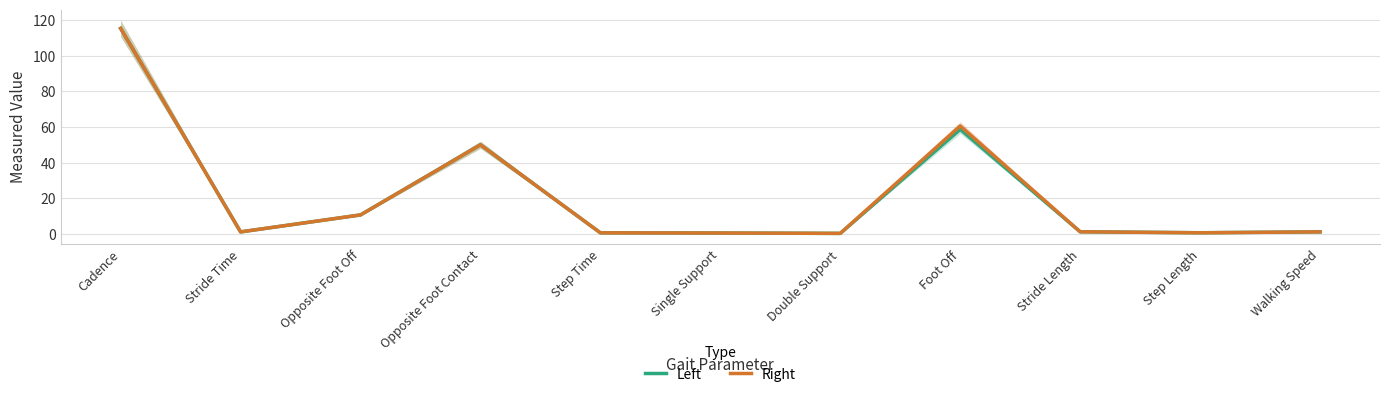

The Left series shows 0.6 at Single Support. True or false?

False